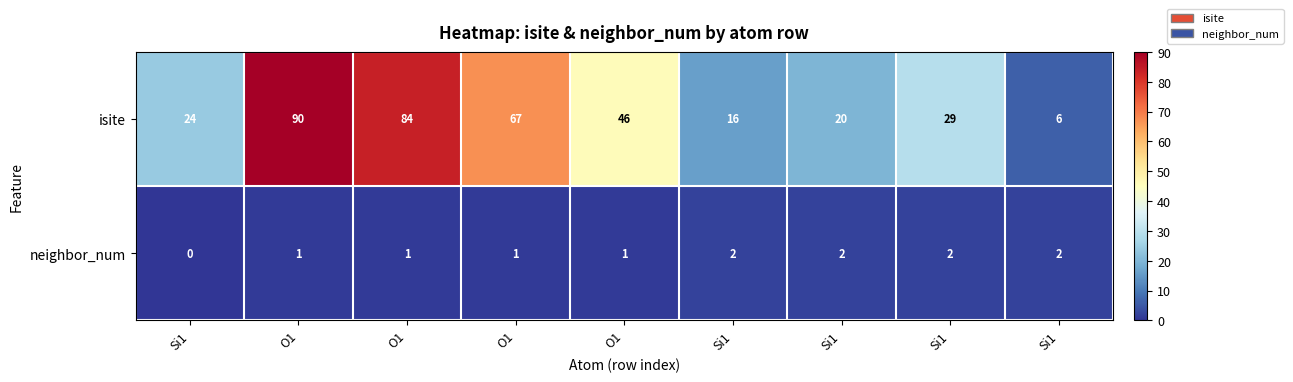

How many values in the neighbor_num series are below 1?

1